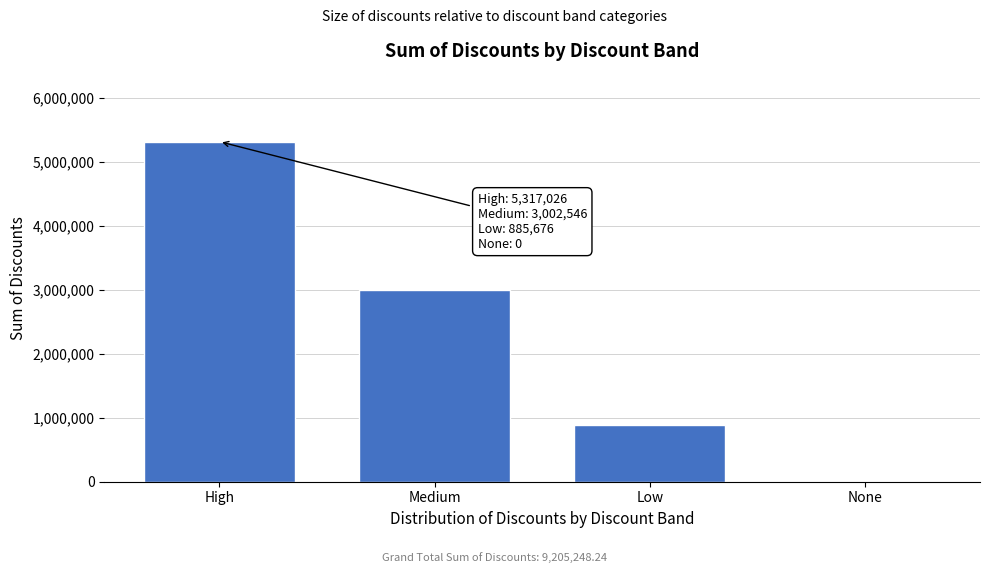

Reading left to right, list all the values displayed in this chart.

High=5317026.3	Medium=3002546.2	Low=885675.8	None=0.0